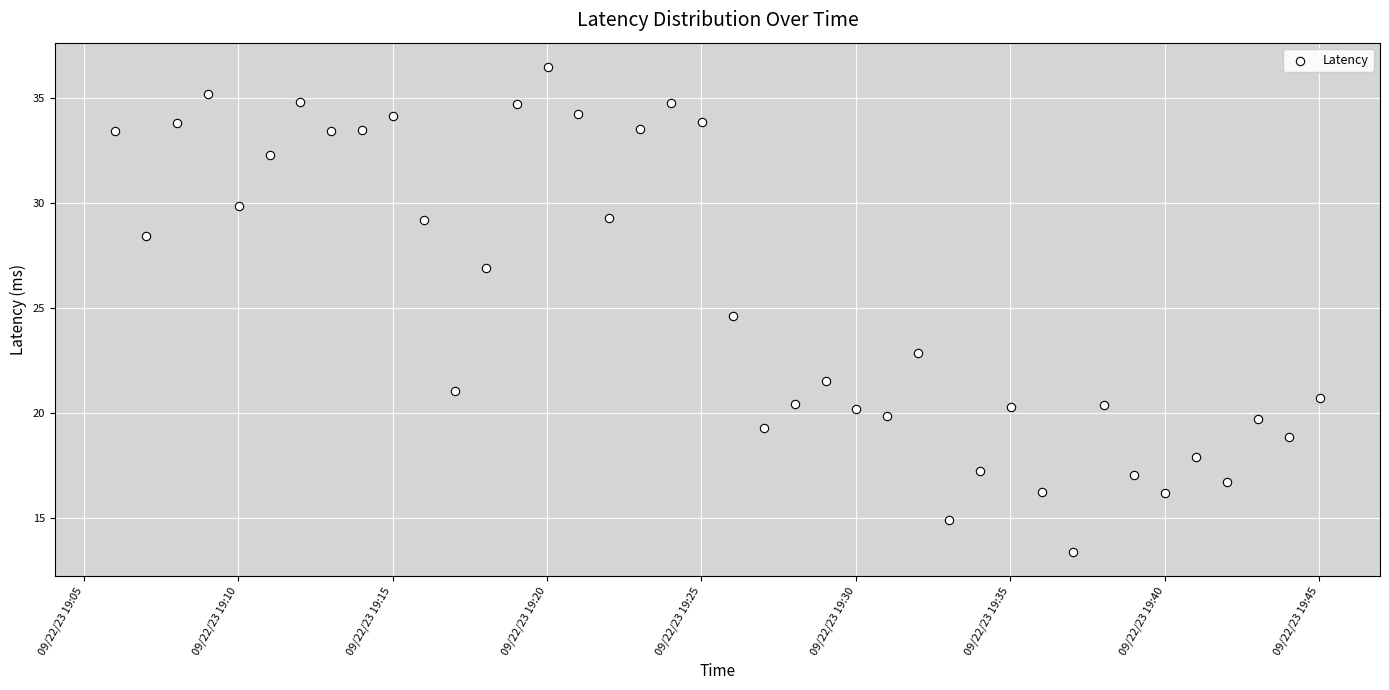

What Y value in the scatter plot is closest to 24?

24.6